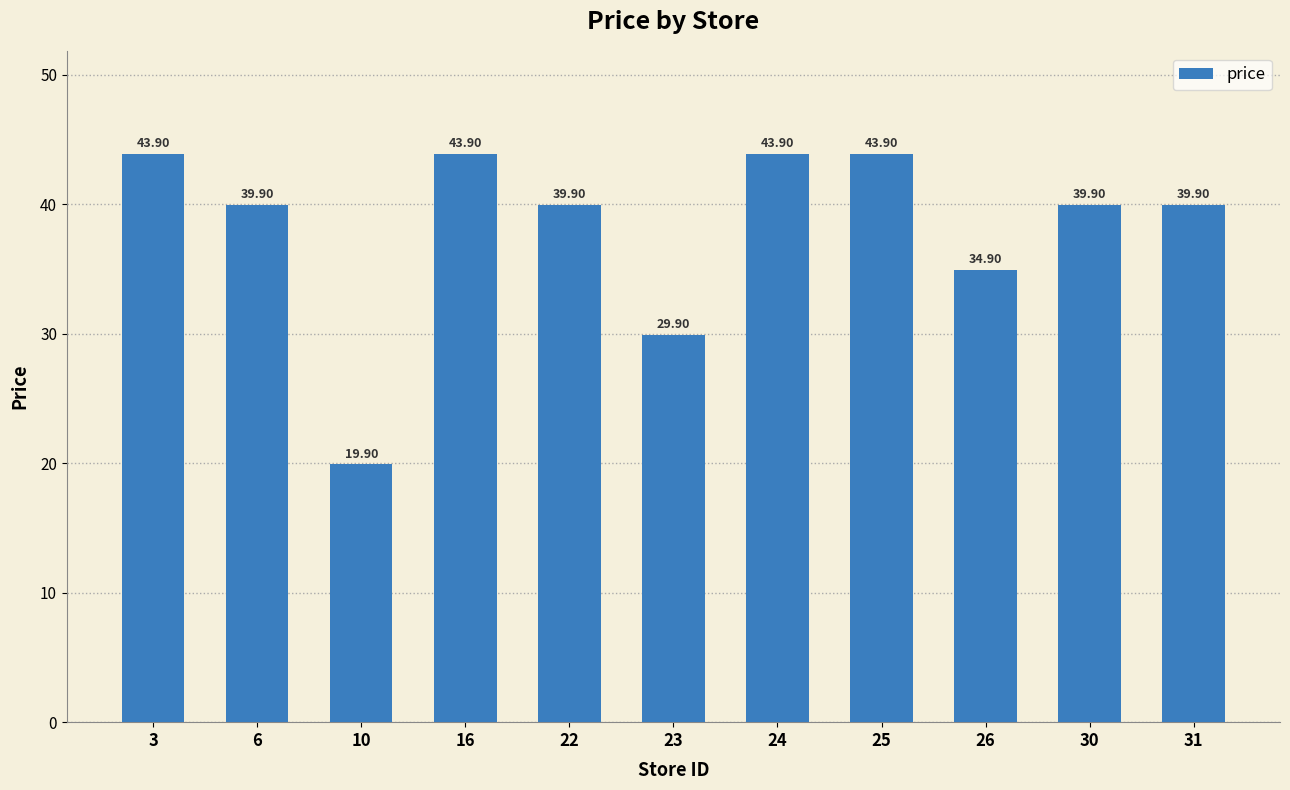

The value at 26 is 34.9. True or false?

True